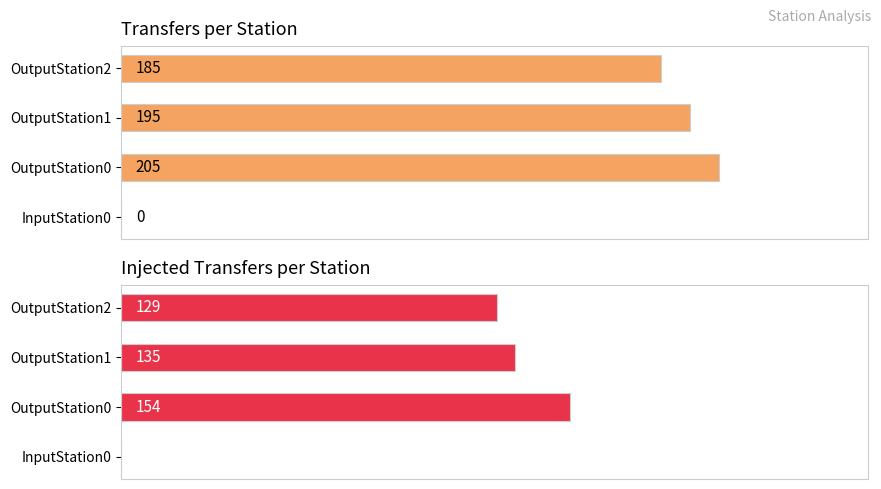

How many data points in Transfers are above 195?

1